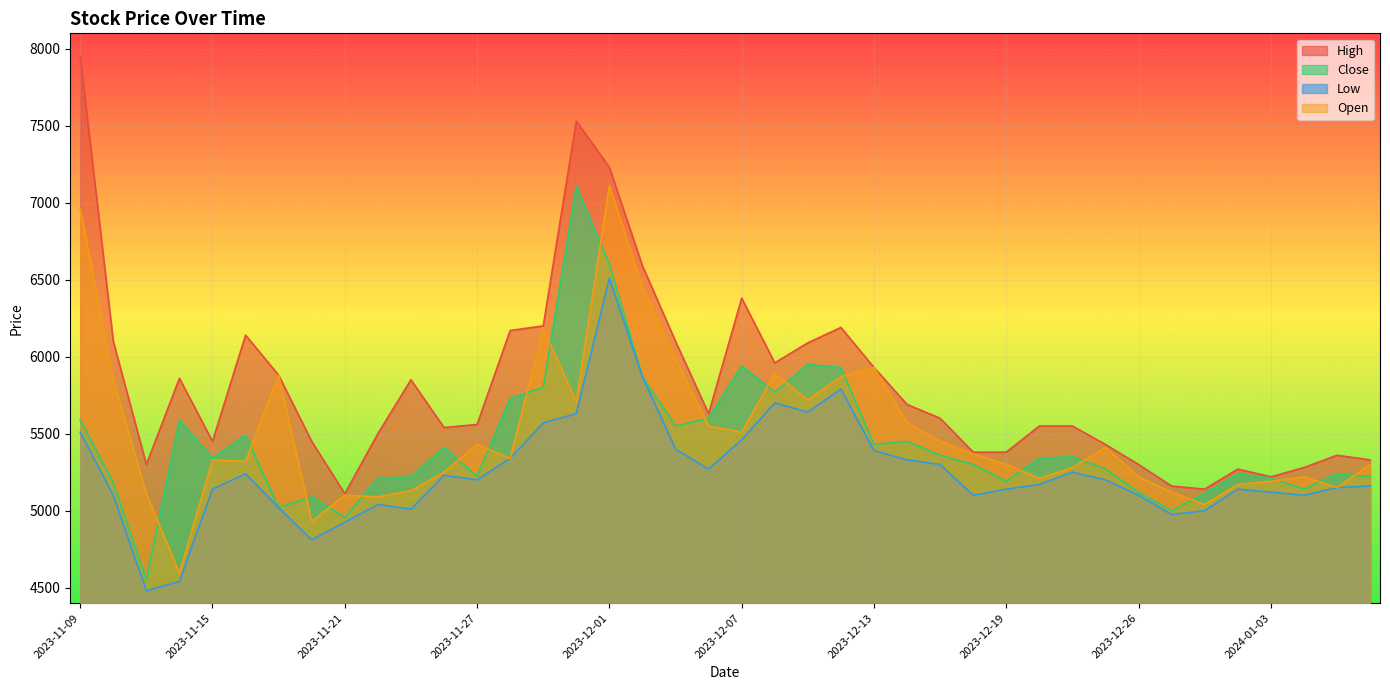

At which label does Close reach its minimum?

2023-11-13